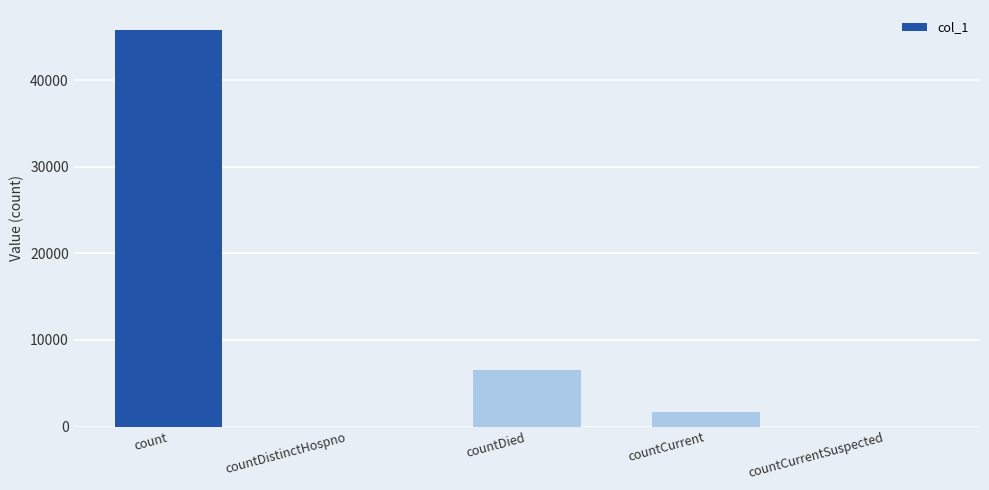

Reading left to right, list all the values displayed in this chart.

count=45849	countDistinctHospno=0	countDied=6589	countCurrent=1675	countCurrentSuspected=0